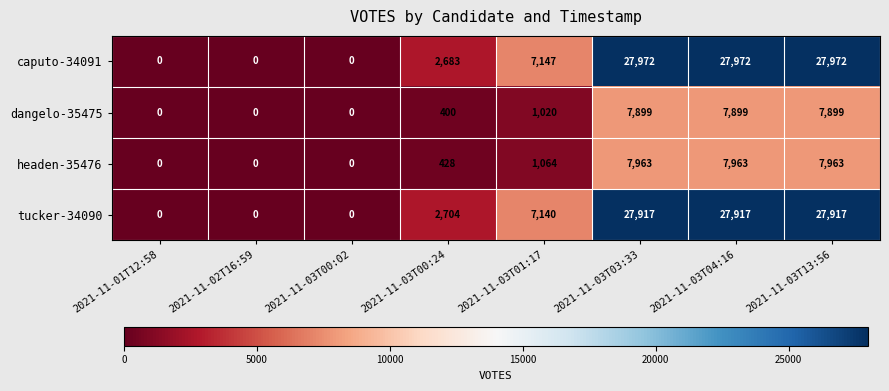

The caputo-34091 series shows 13620 at 2021-11-02T16:59. True or false?

False